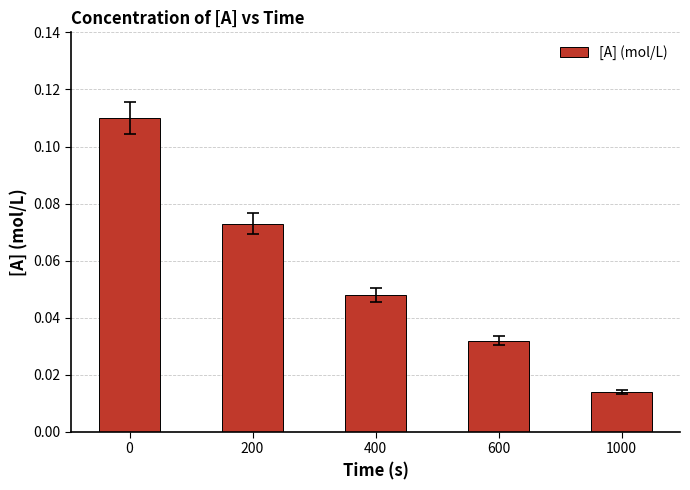

What is the sum of all values?

0.3